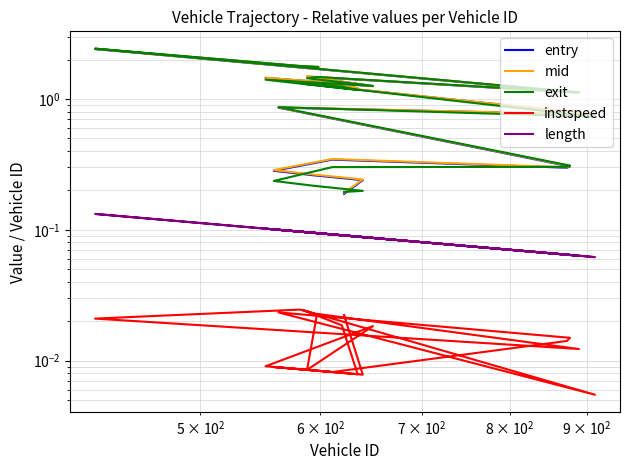

True or false: mid and length intersect in this chart.

False